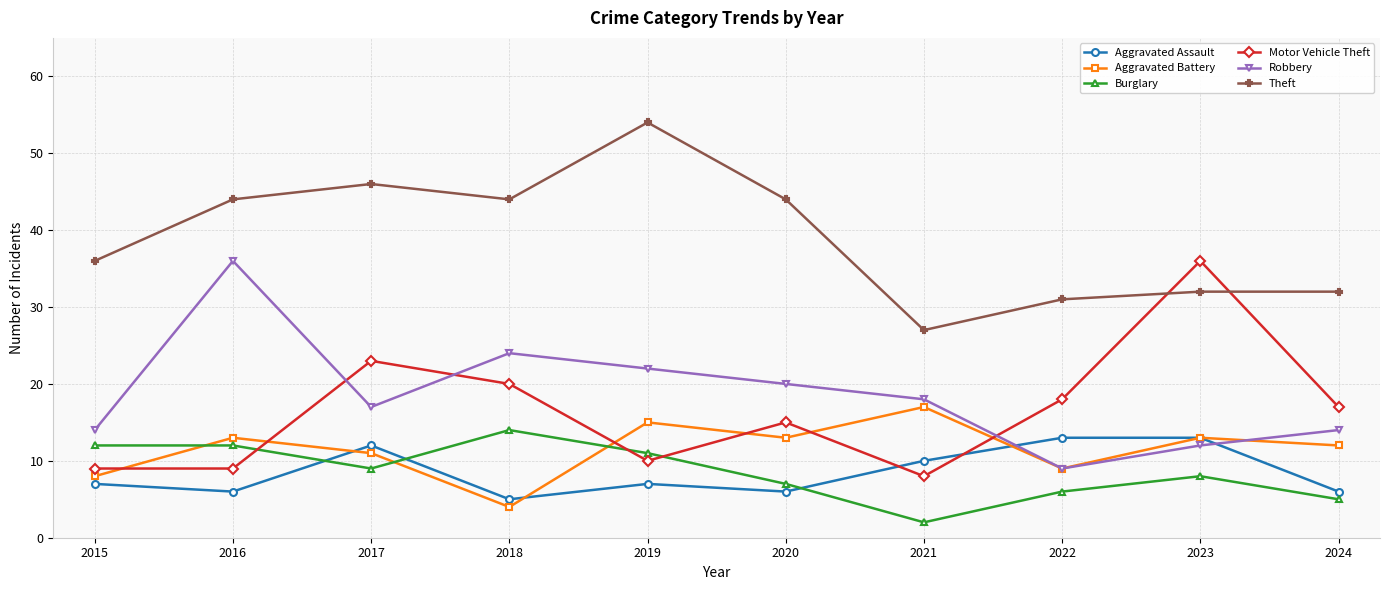

Is it true that Burglary equals 3 at 2020?

False